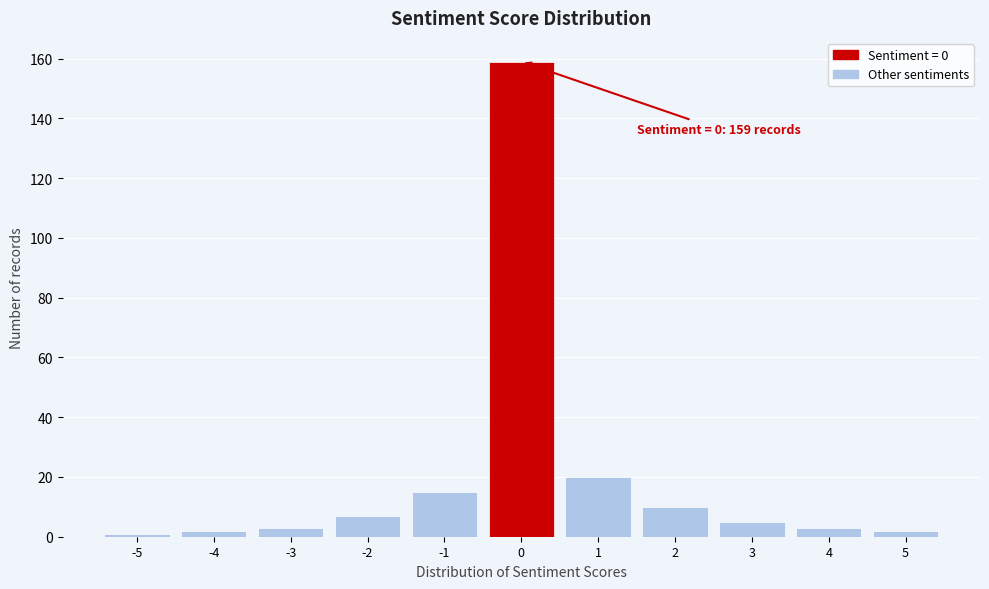

Which range on the x-axis has the tallest bar?

-0.5 to 0.5